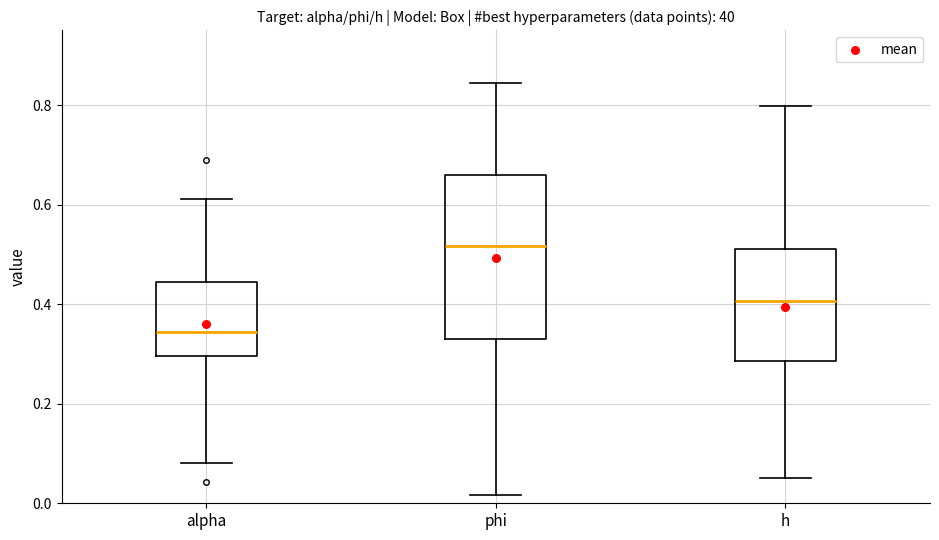

Reading left to right, transcribe this box plot: for each box, give where its median line is, the range the box spans, and where its two whiskers end, as read against the y-axis. The values are not printed on the chart, so give them approximately, as read against the axis.

alpha: median 0.34, box 0.30 to 0.44, whiskers 0.08 to 0.62
phi: median 0.52, box 0.32 to 0.66, whiskers 0.02 to 0.84
h: median 0.40, box 0.28 to 0.52, whiskers 0.06 to 0.80